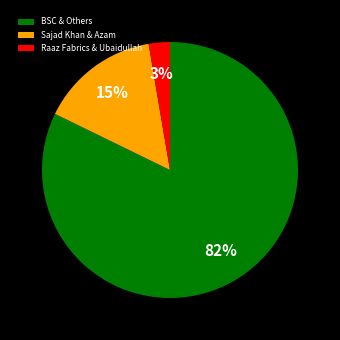

True or false: Raaz Fabrics & Ubaidullah accounts for 3% of the total.

True